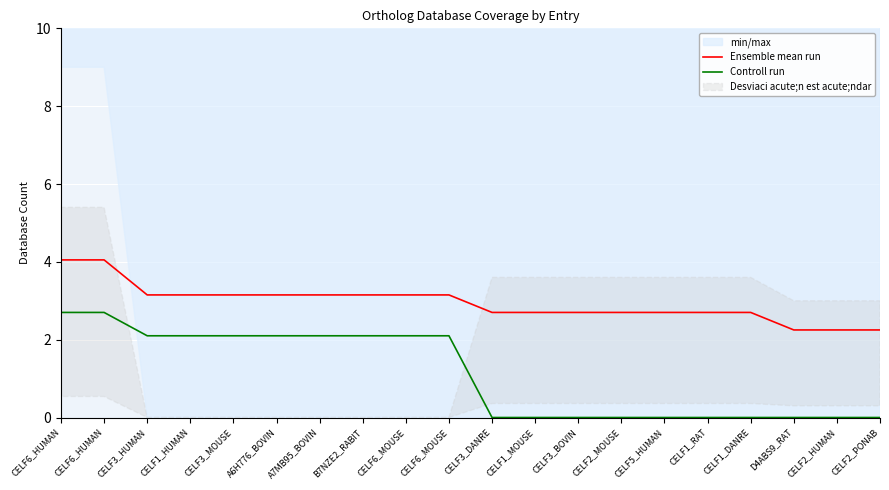

Is the value of Controll run at CELF1_HUMAN greater than the value of Ensemble mean run at CELF6_HUMAN?

No